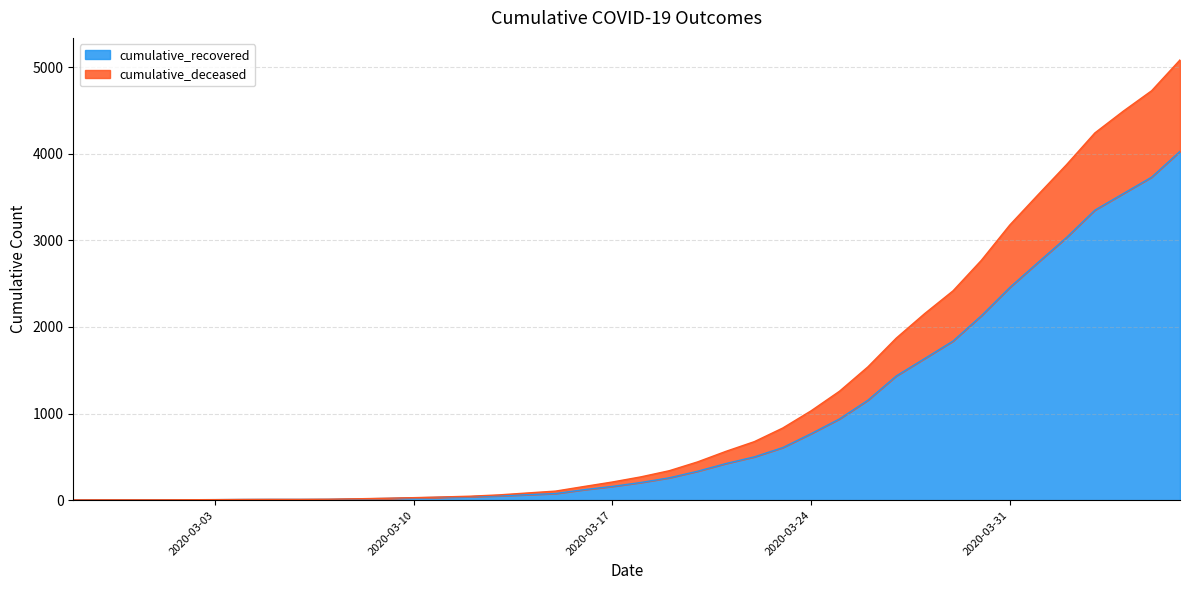

What position from the left is 2020-04-05?

39